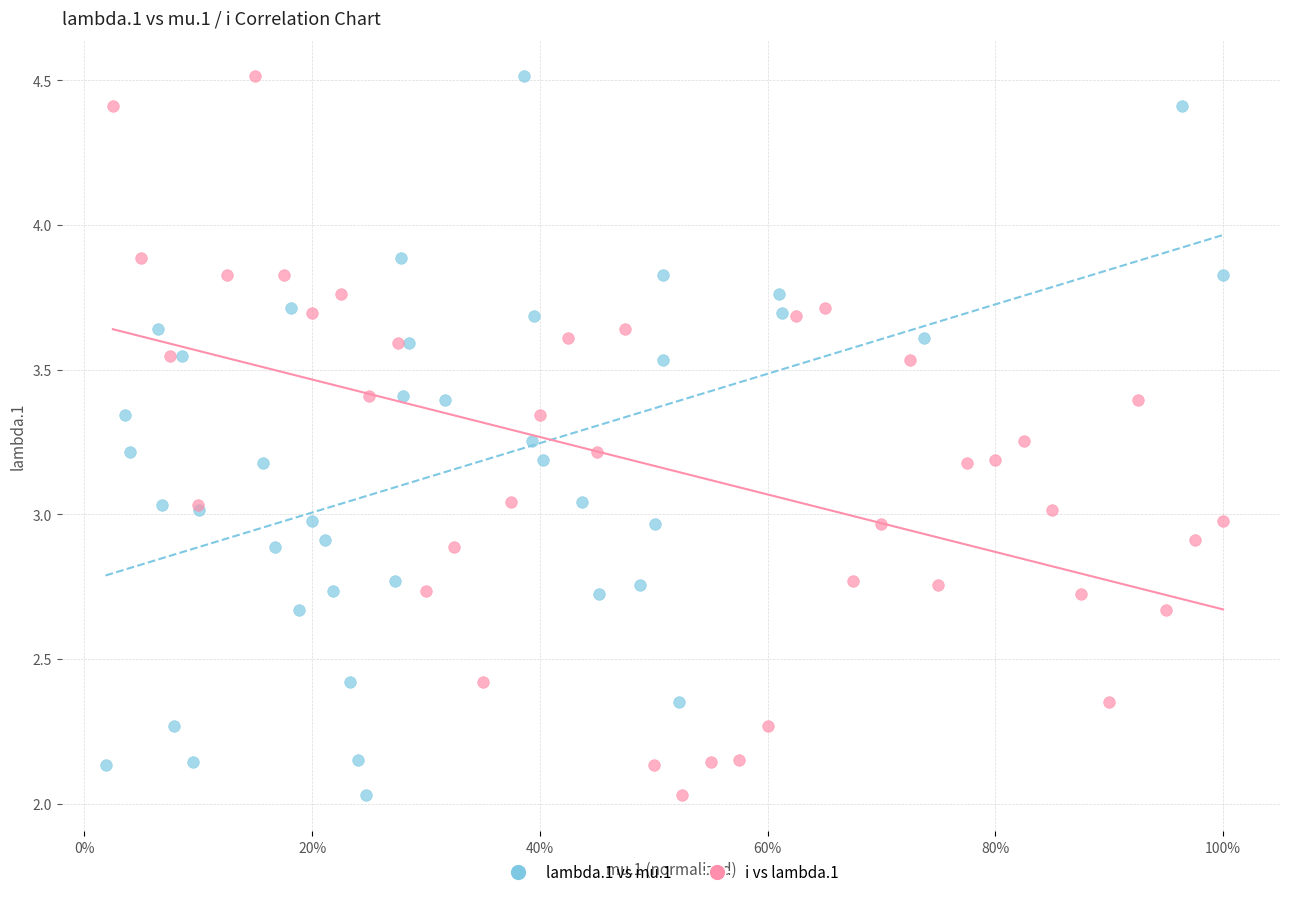

What are all the series names shown in the legend?

lambda.1 vs mu.1, i vs lambda.1